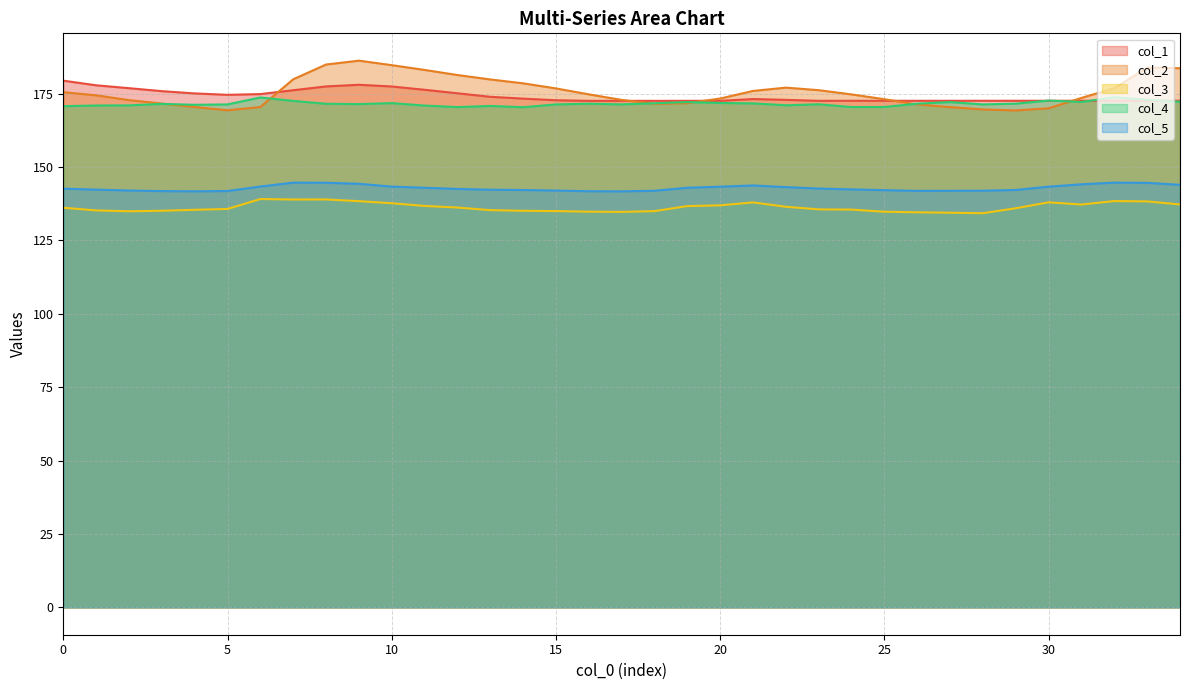

Which series changed the most between 24 and 25?

col_2